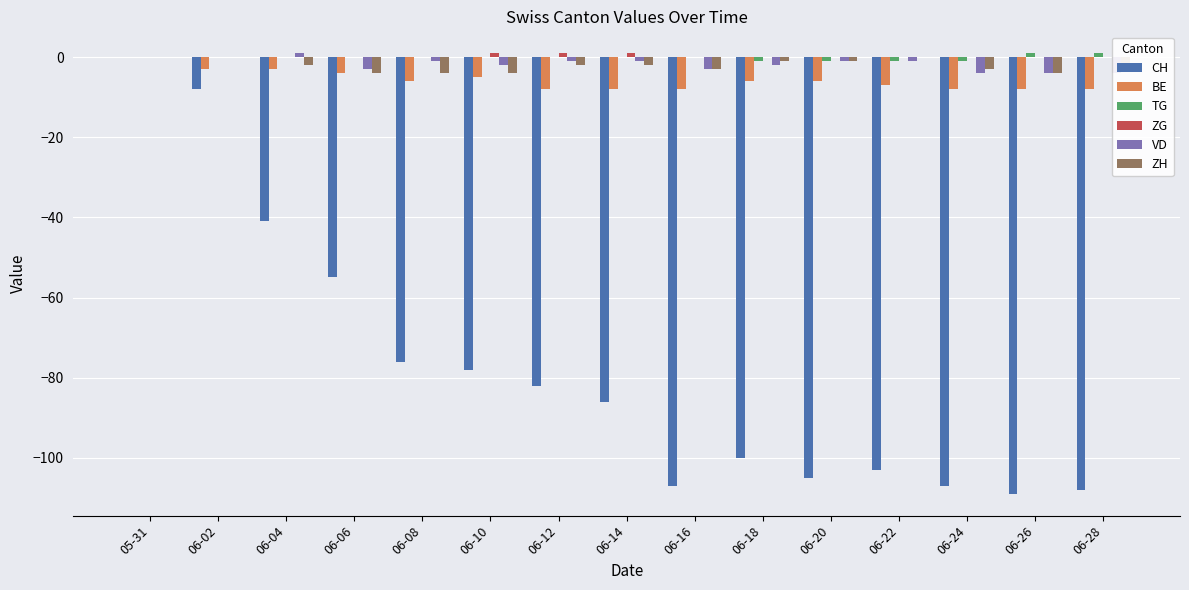

Which label corresponds to the largest value in the chart?

06-26